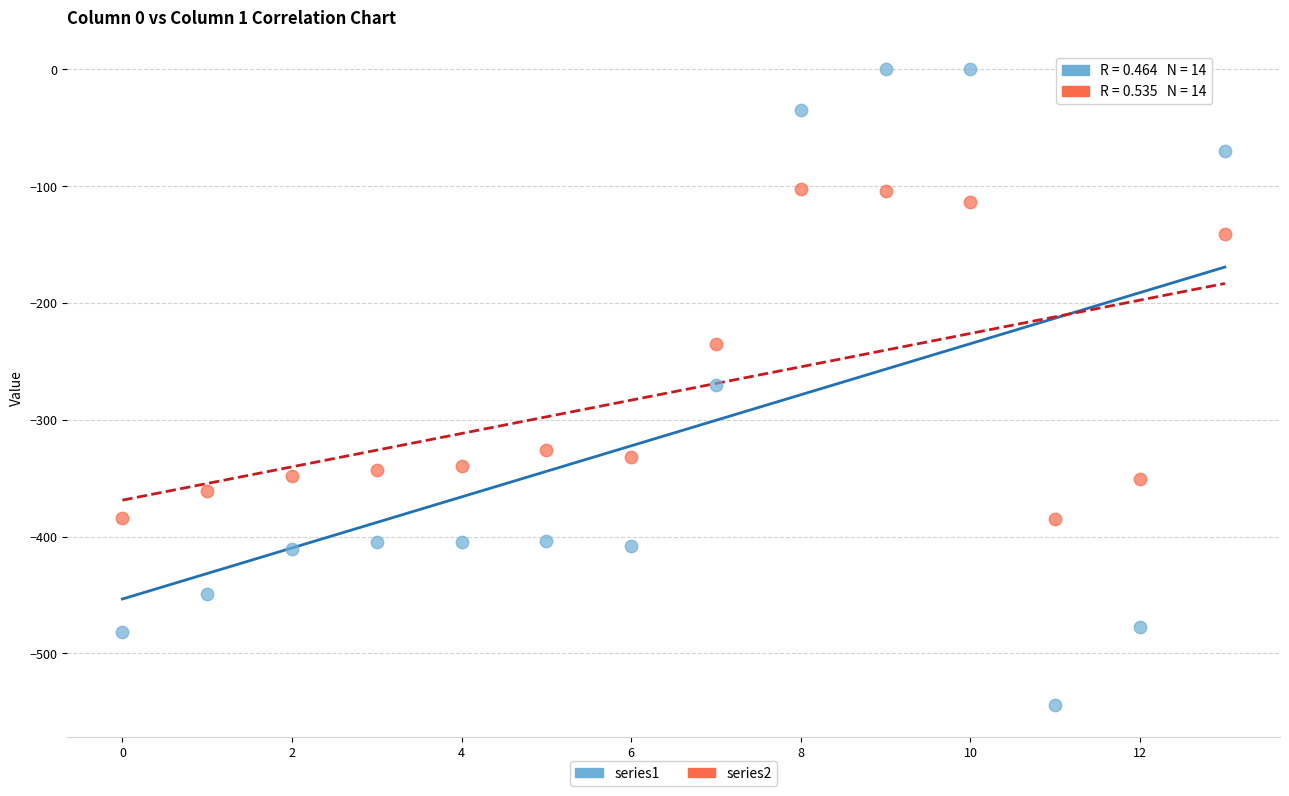

What are all the series names shown in the legend?

series1, series2